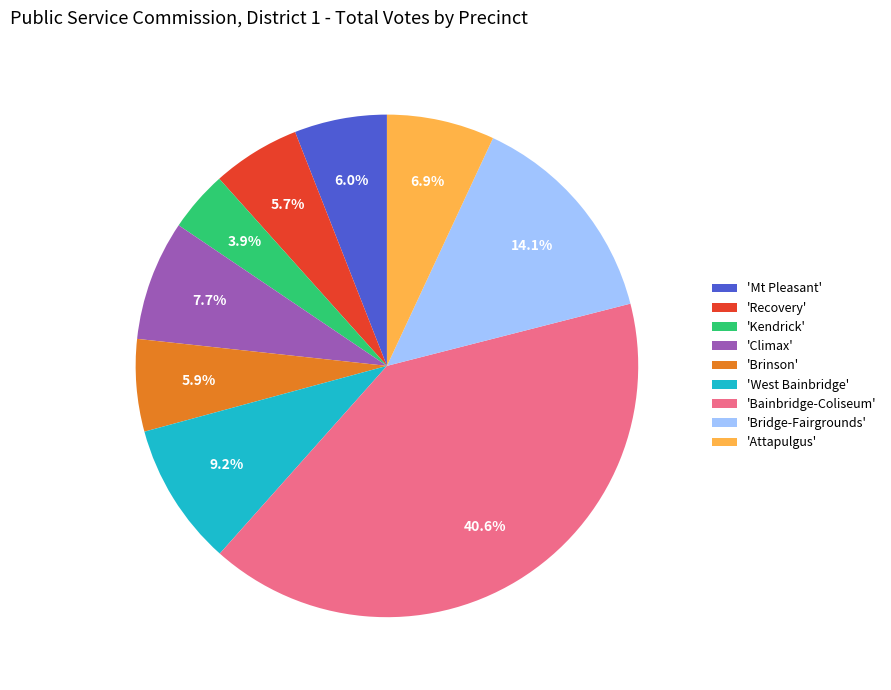

What is the ratio of the value at 'Brinson' to the value at 'West Bainbridge'?

0.6